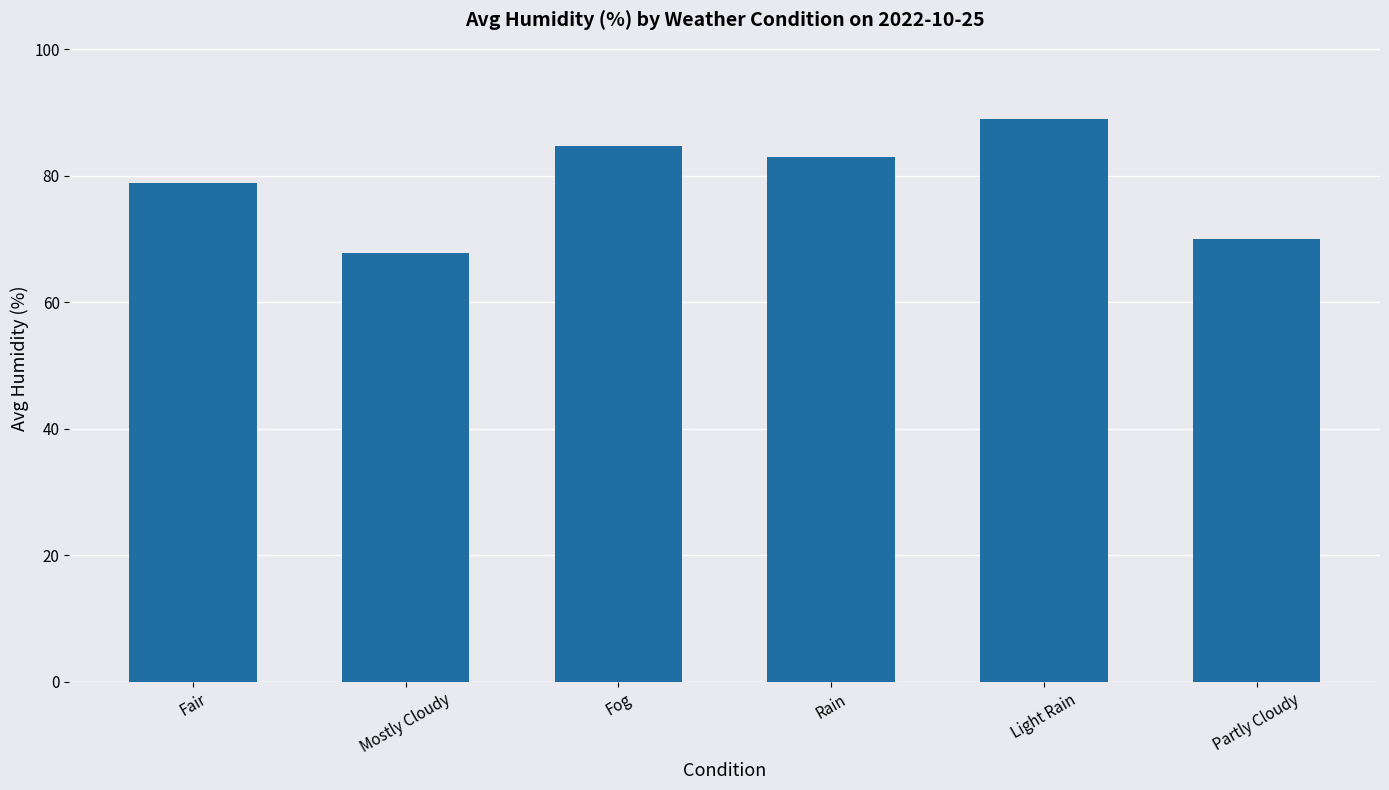

How many series are shown in this chart?

1